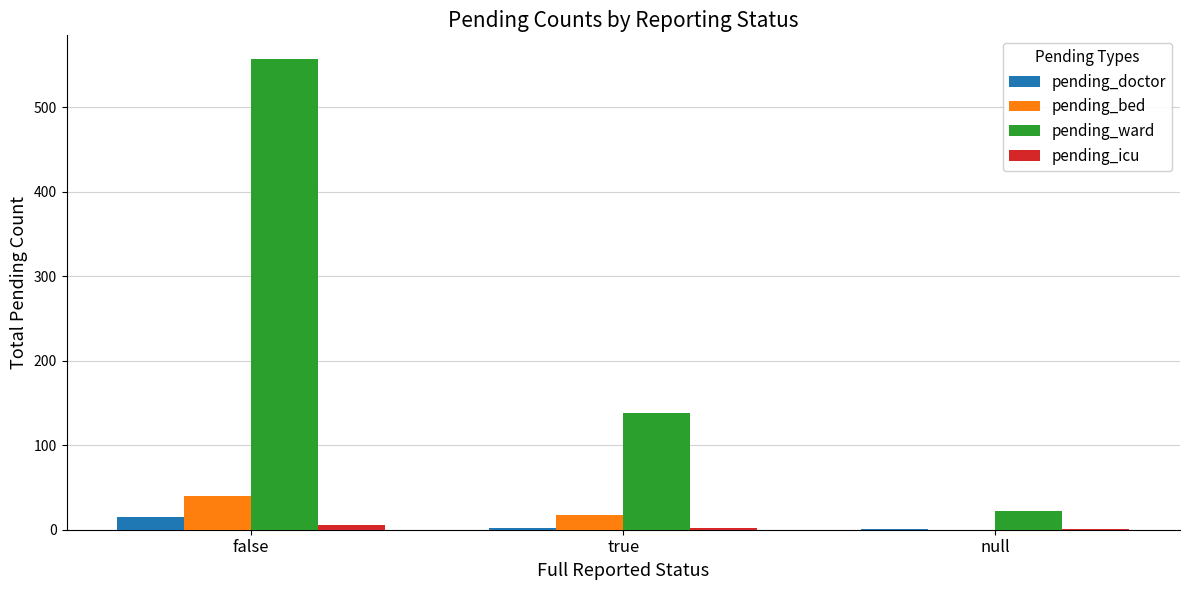

How many distinct data groups are displayed?

4